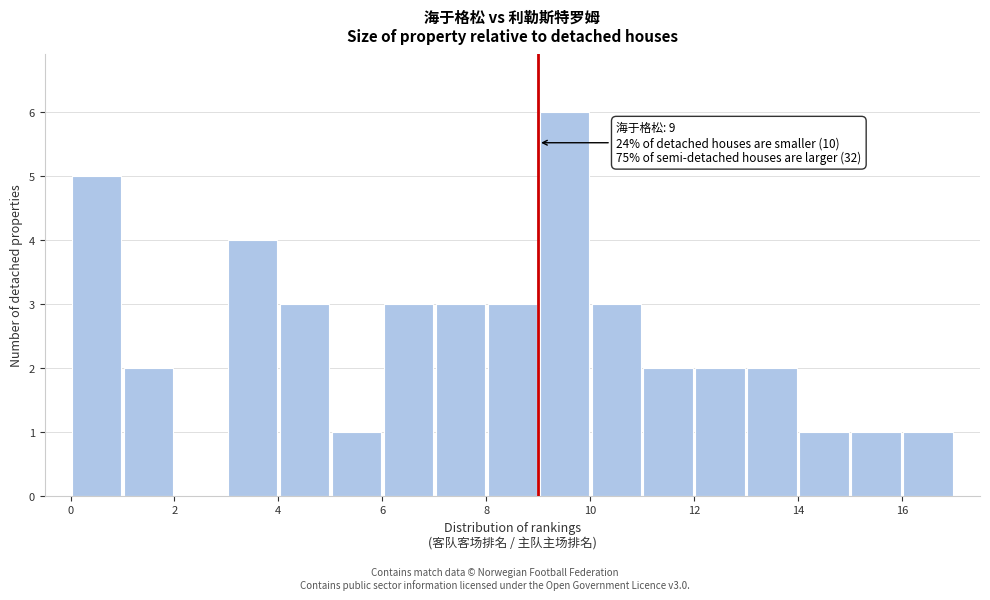

Which range on the x-axis has the tallest bar?

9 to 10